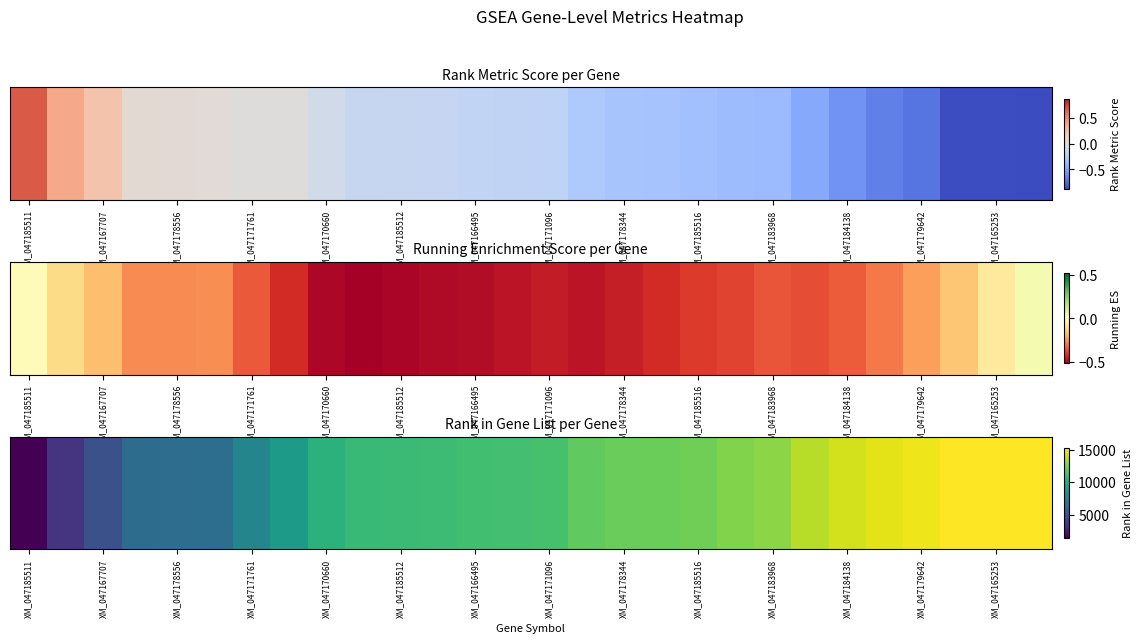

How many categories are shown in the chart?

28